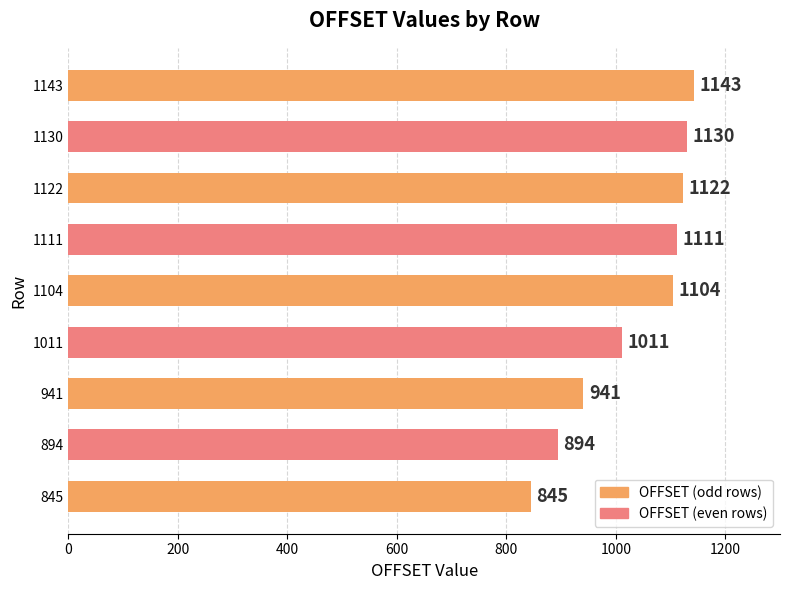

Reading top to bottom, transcribe all the data shown in this chart.

1143	1130	1122	1111	1104	1011	941	894	845